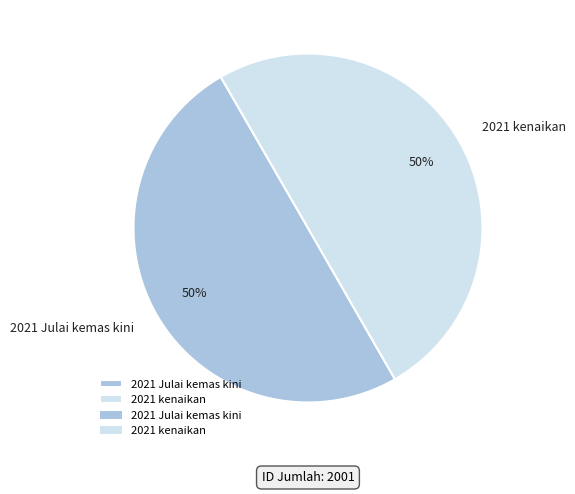

How many slices are in this pie chart?

2